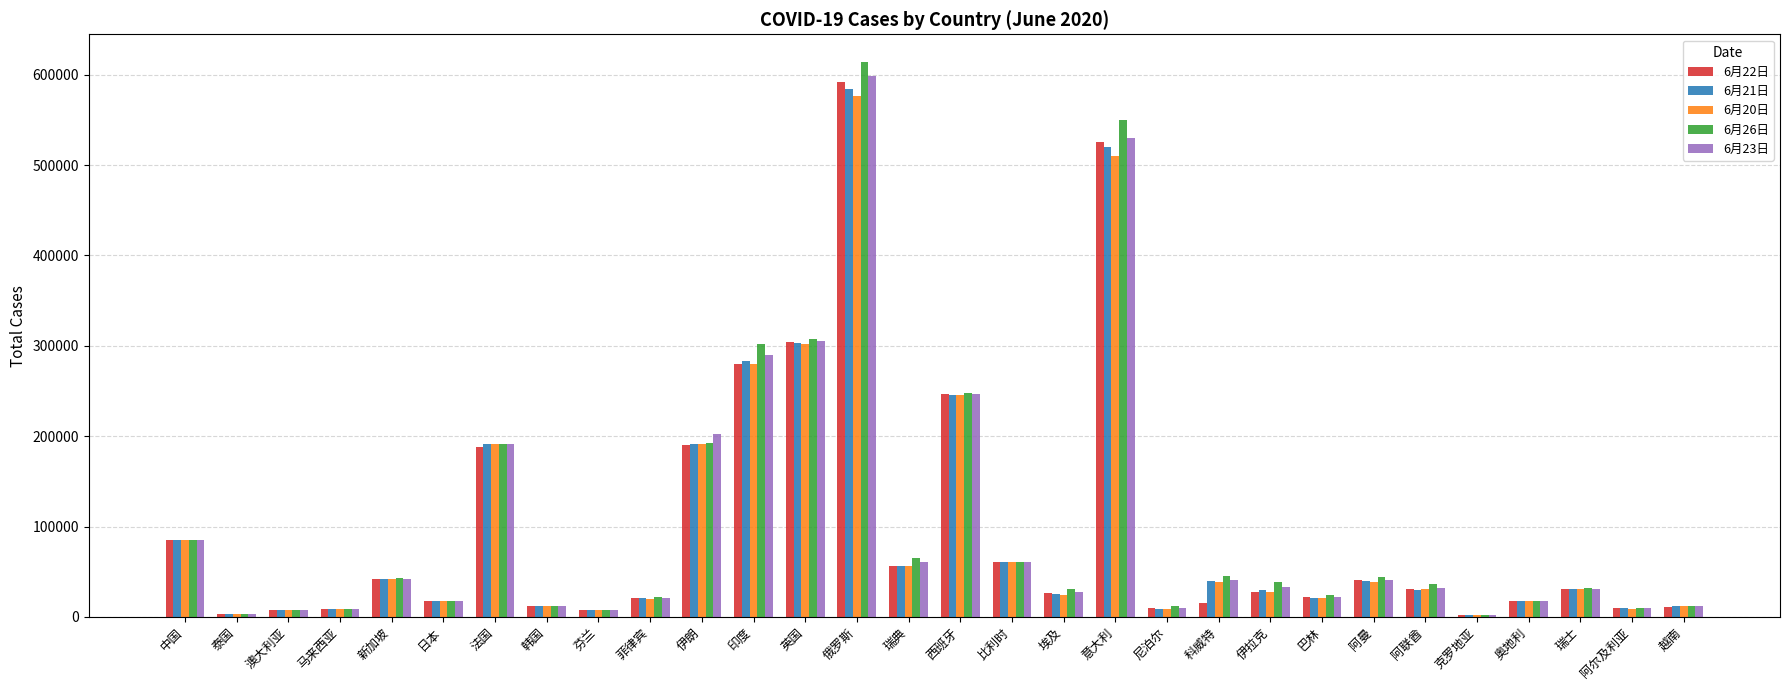

What are all the series names shown in the legend?

6月22日, 6月21日, 6月20日, 6月26日, 6月23日